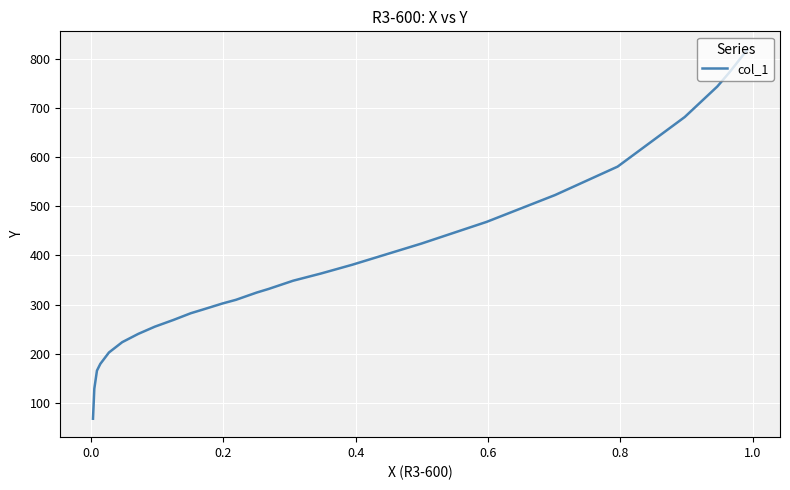

The chart shows a value of 131.5 at 10. True or false?

False